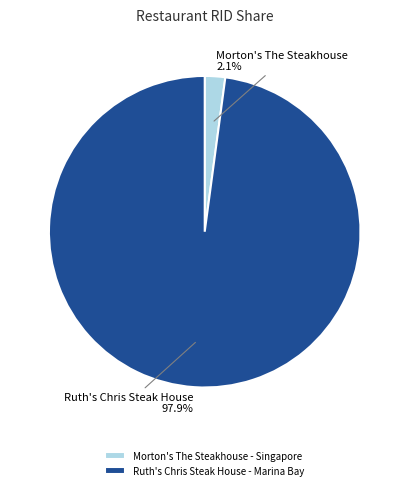

How many segments does this pie chart have?

2